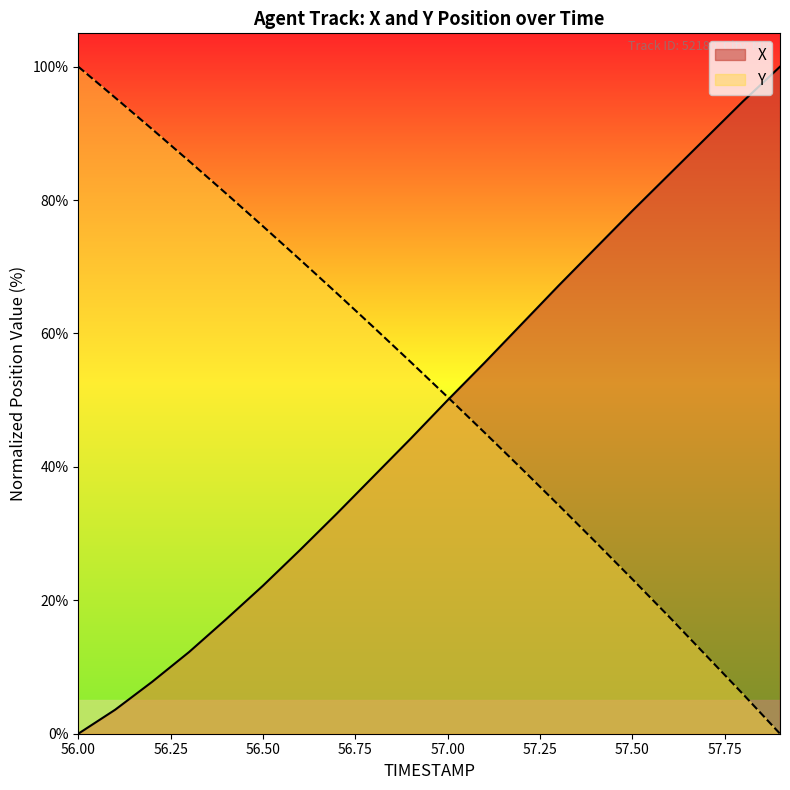

Is the value of X at 57.3 greater than the value of Y at 57.8?

Yes